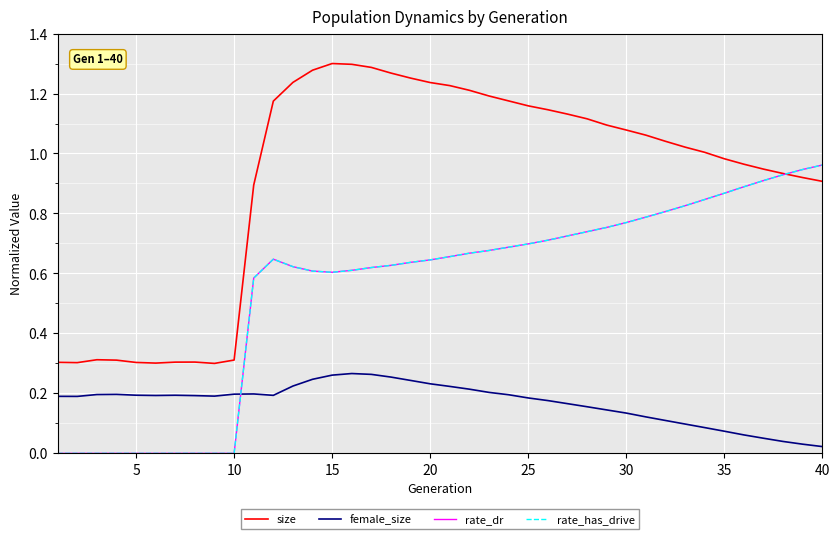

Is this an area chart (filled region under the line)?

No